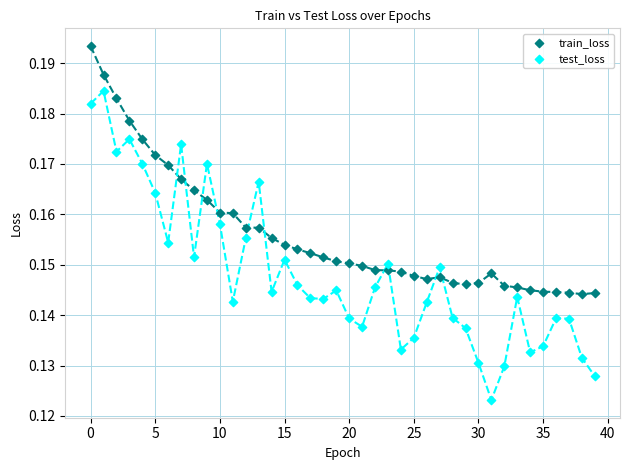

Which series has the largest Y range (max minus min)?

test_loss